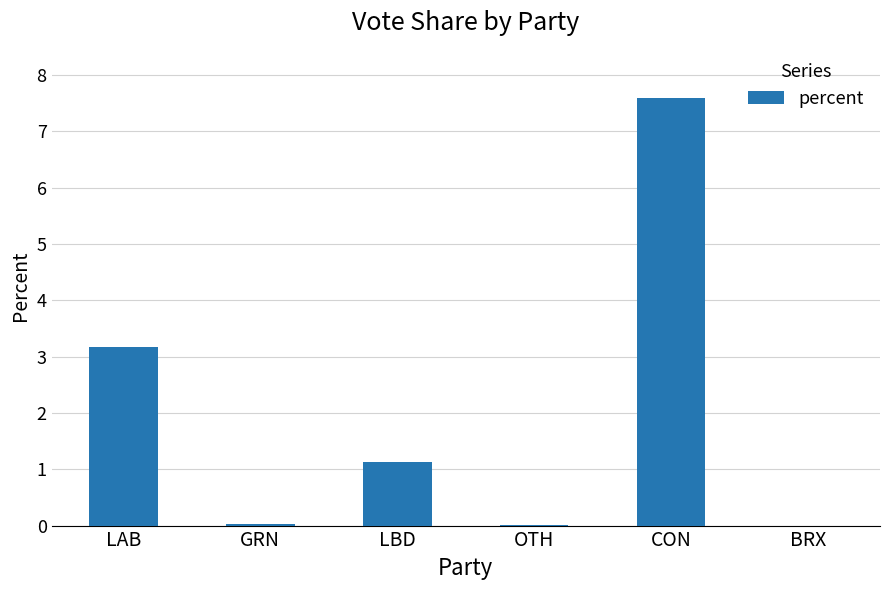

Between LBD and OTH, which is larger?

LBD